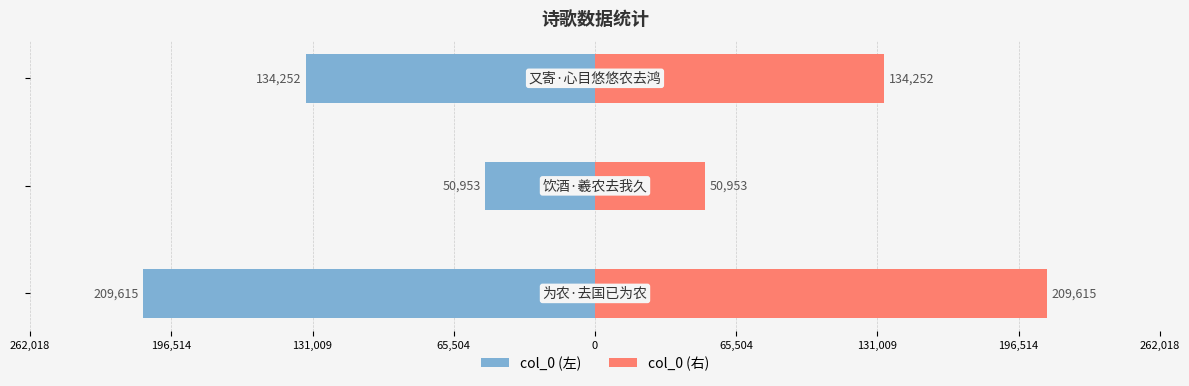

Reading right to left, what are all the values shown in this chart?

col_0 (左): 131,009=-134252	196,514=-50953	262,018=-209615
col_0 (右): 131,009=134252	196,514=50953	262,018=209615